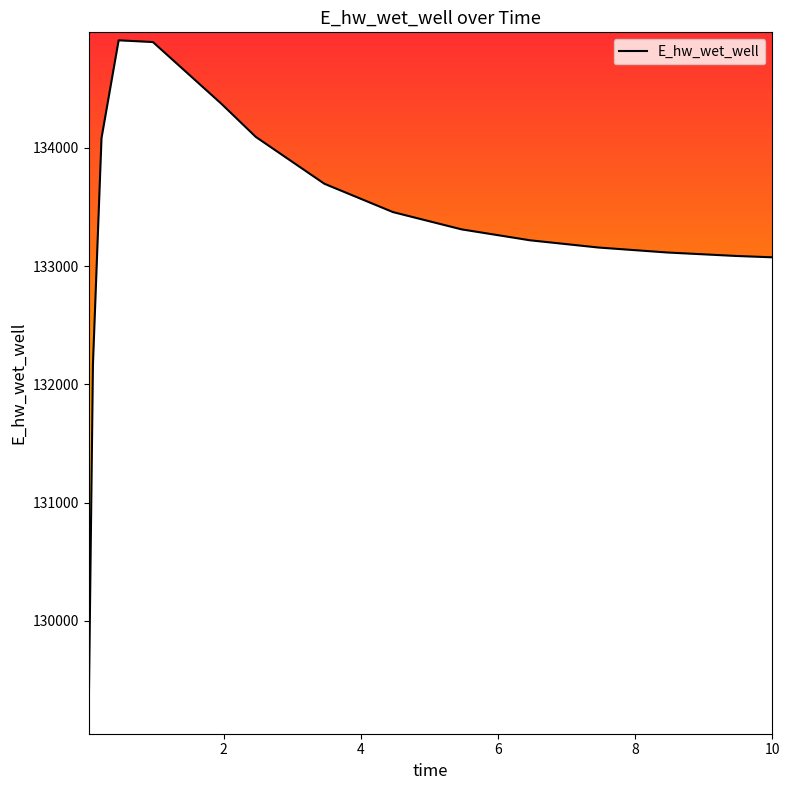

What is the minimum value shown in the chart?

129175.2